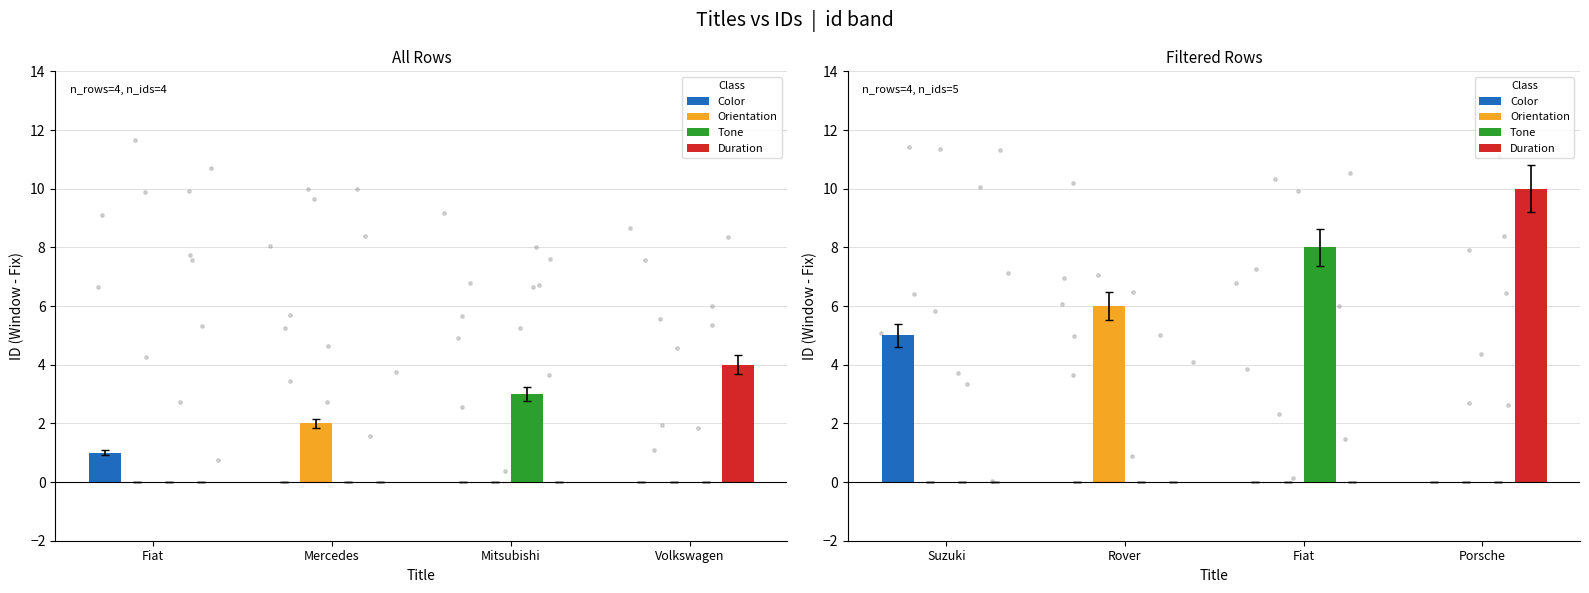

Which series reaches the minimum Y coordinate?

Color